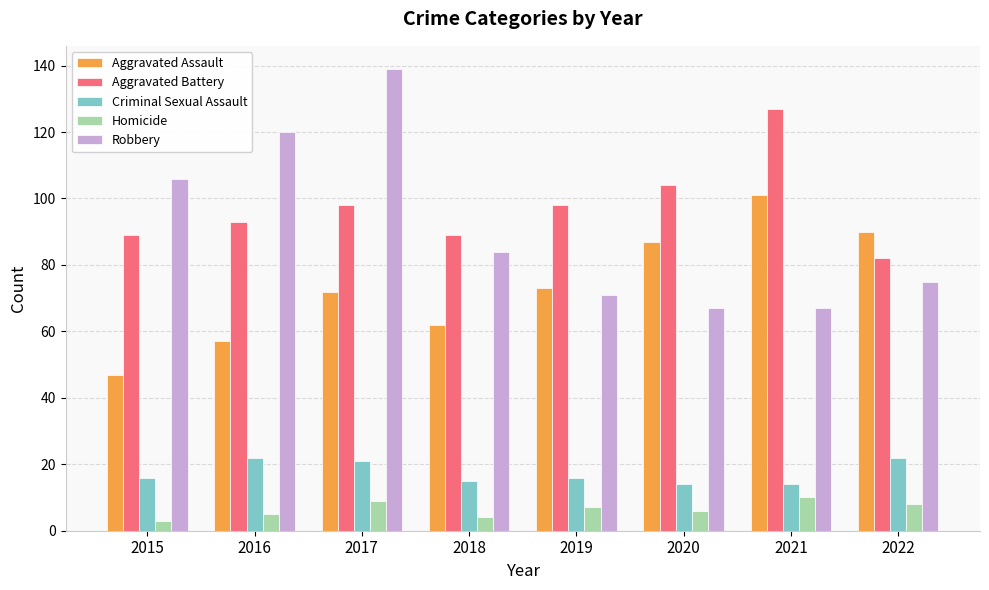

At which label is Aggravated Battery closest to 104?

2020